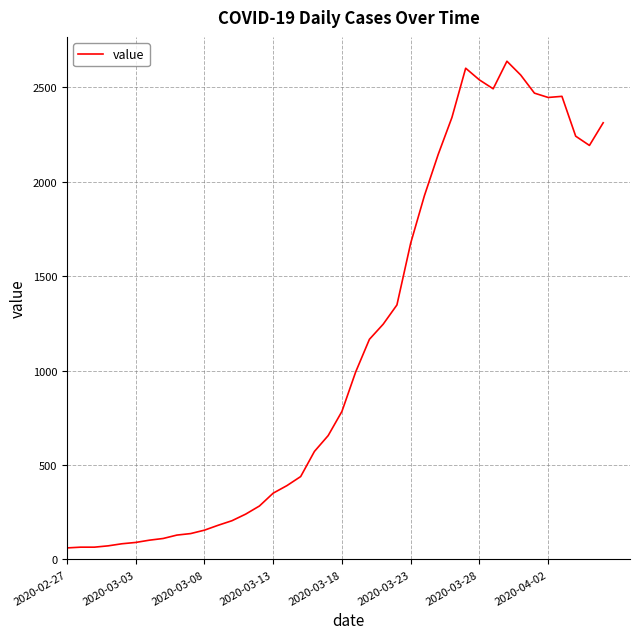

What is the minimum value shown in the chart?

61